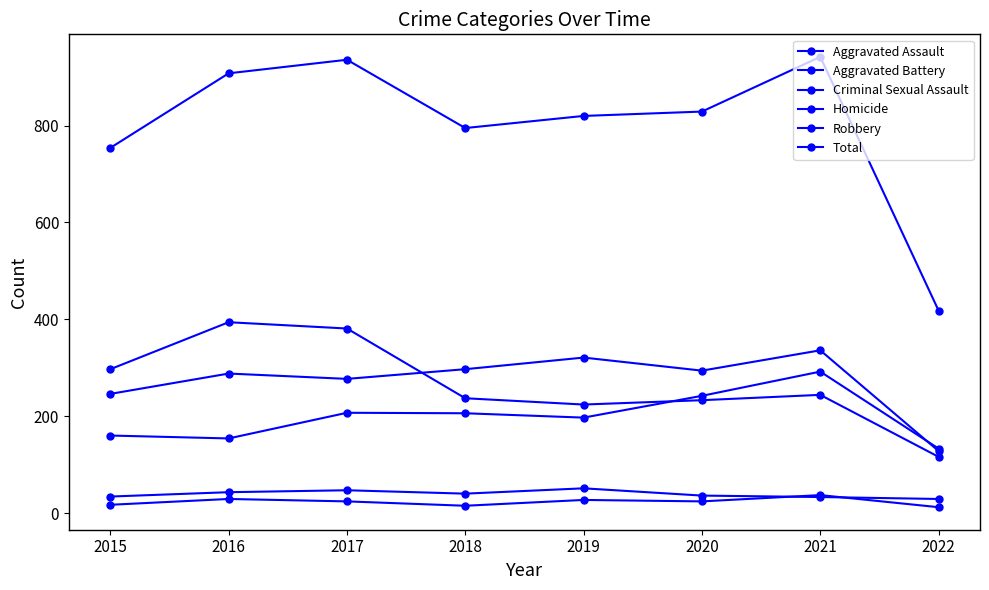

True or false: Total and Aggravated Assault intersect in this chart.

False